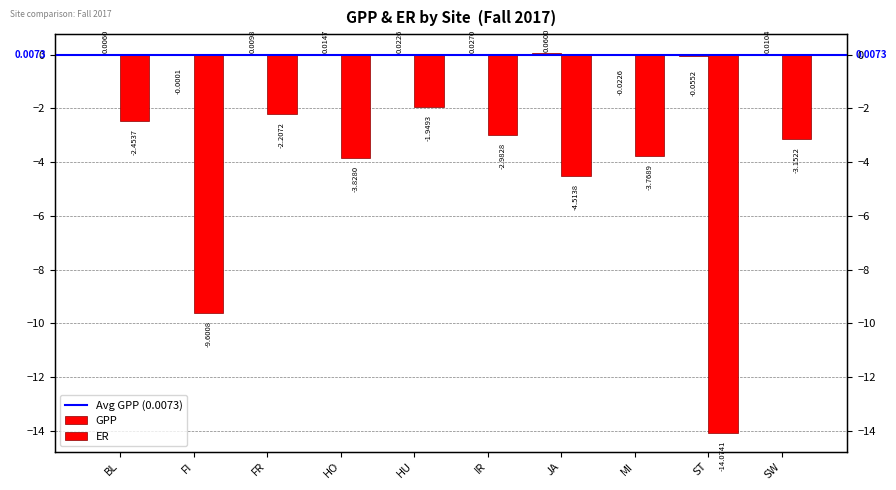

Which category has the highest value across all series?

JA